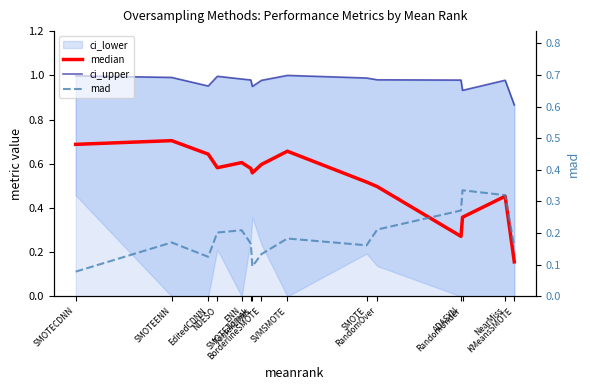

What is the maximum value for ci_upper?

1.0